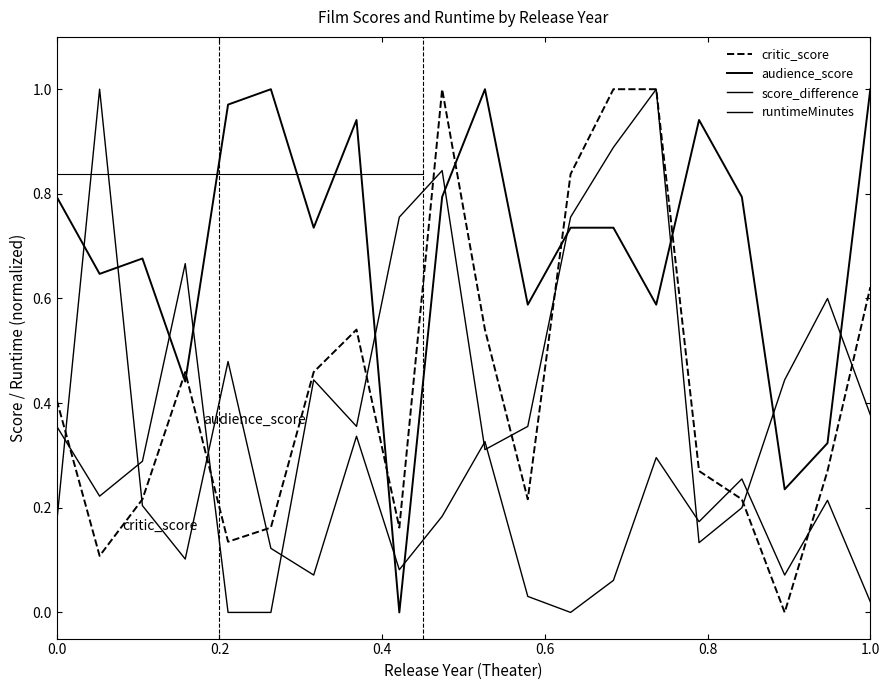

Is this an area chart (filled region under the line)?

No